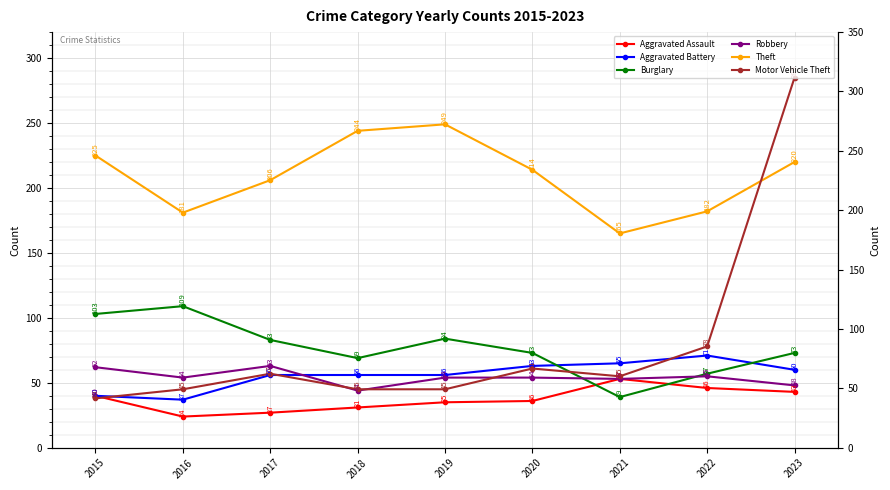

What is the greatest value displayed?

285